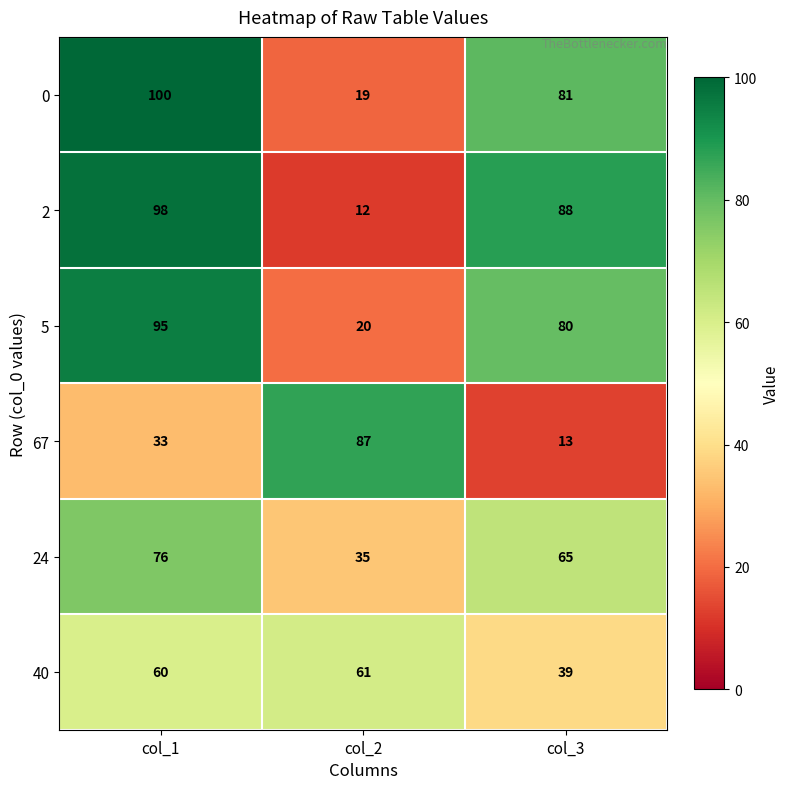

List the series in order of their peak value, highest first.

0, 2, 5, 67, 24, 40